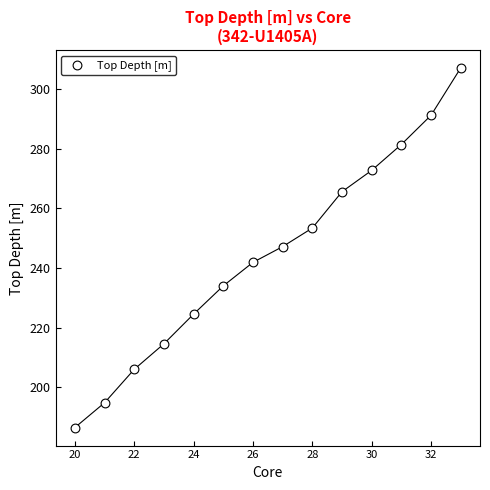

What is the range of X values (max minus min)?

13.0